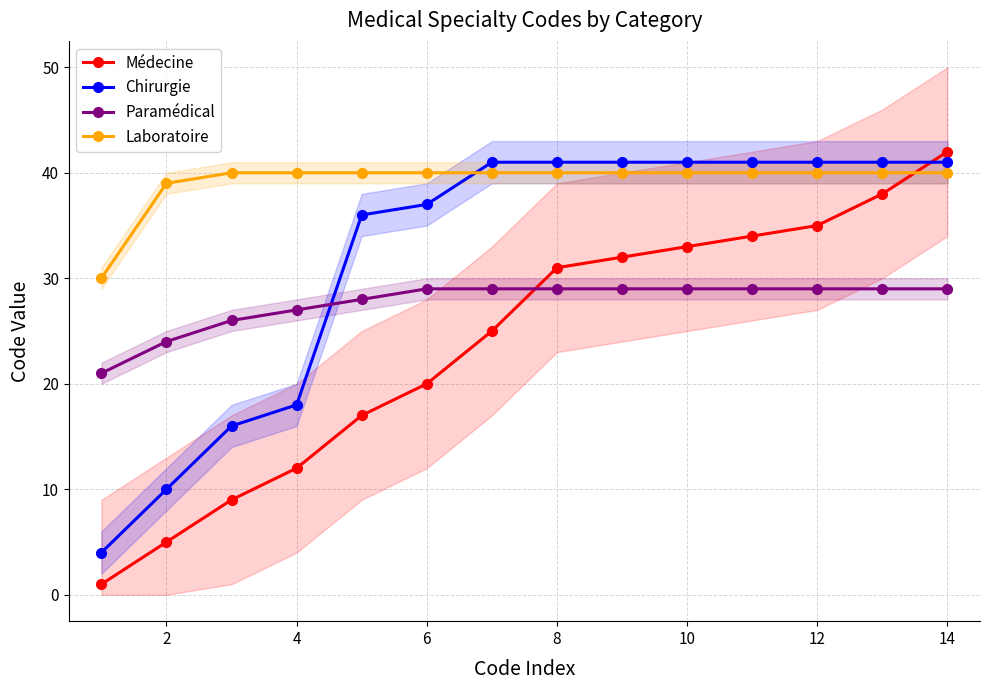

The value of Laboratoire at 4 is 40. True or false?

True